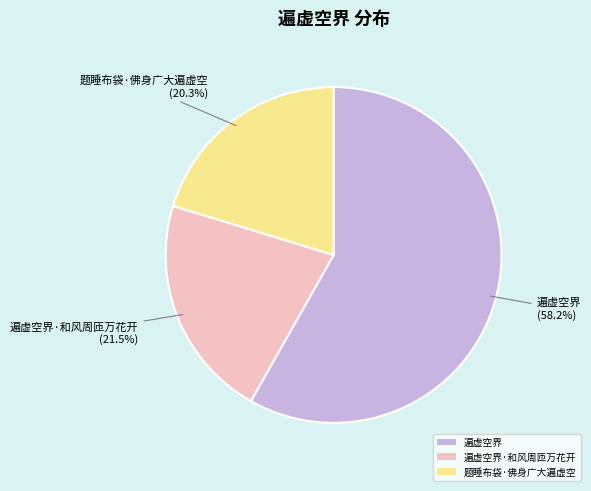

Is there a majority slice in this chart?

Yes